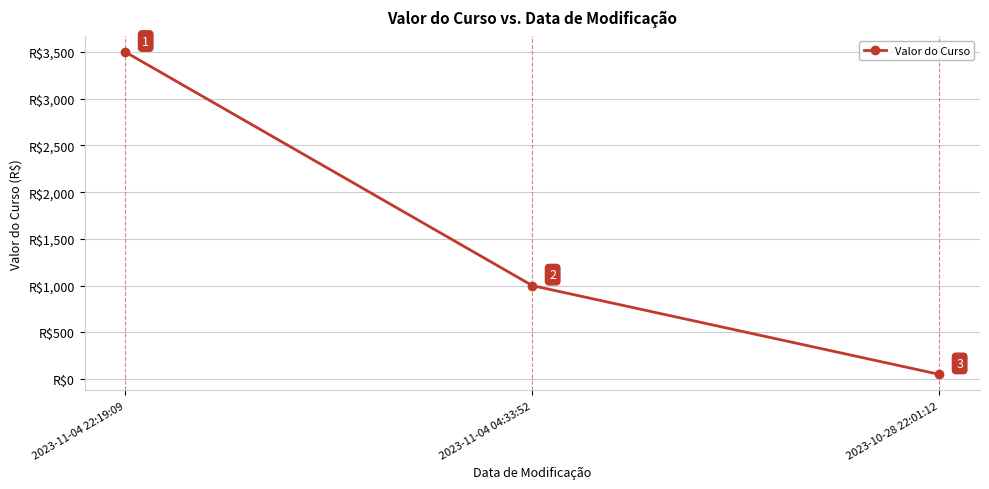

Between 2023-11-04 22:19:09 and 2023-10-28 22:01:12, which is larger?

2023-11-04 22:19:09